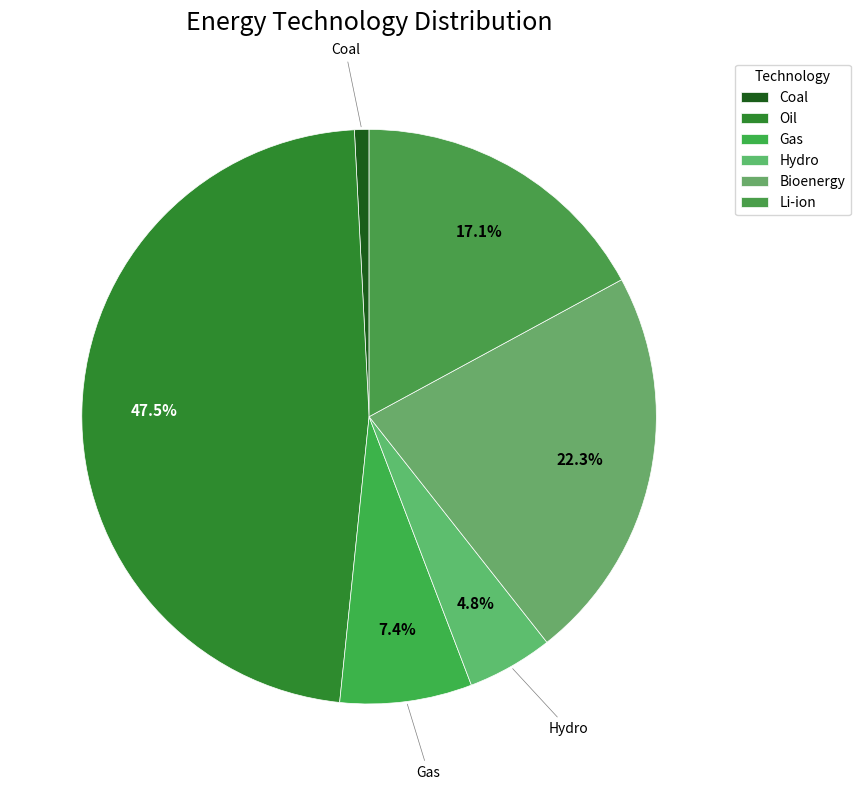

Count the number of slices in the pie.

6